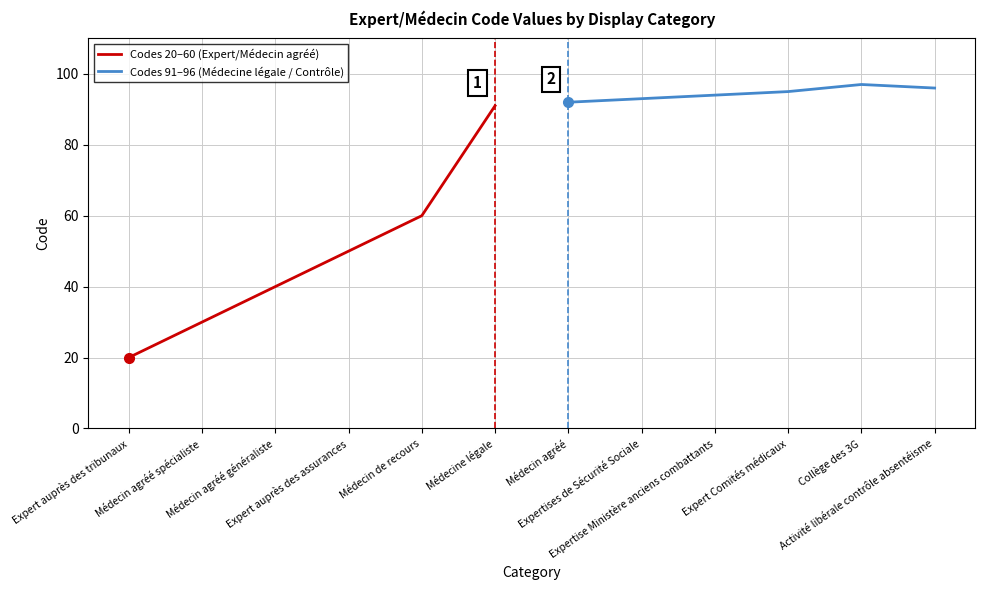

What is the value of the Codes 20–60 (Expert/Médecin agréé) point at the 3rd from the left?

40